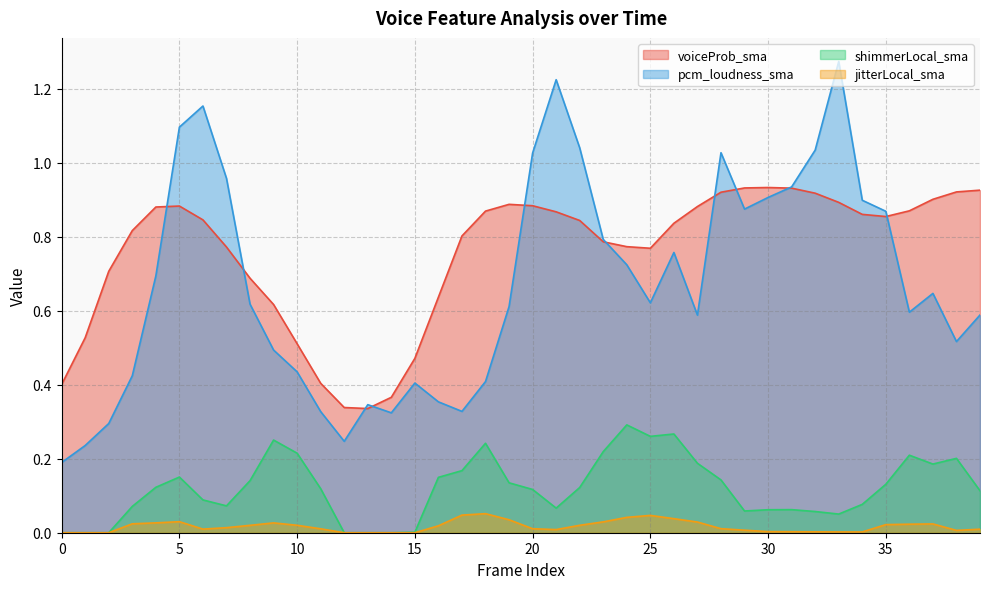

Does the chart have visible grid lines?

Yes